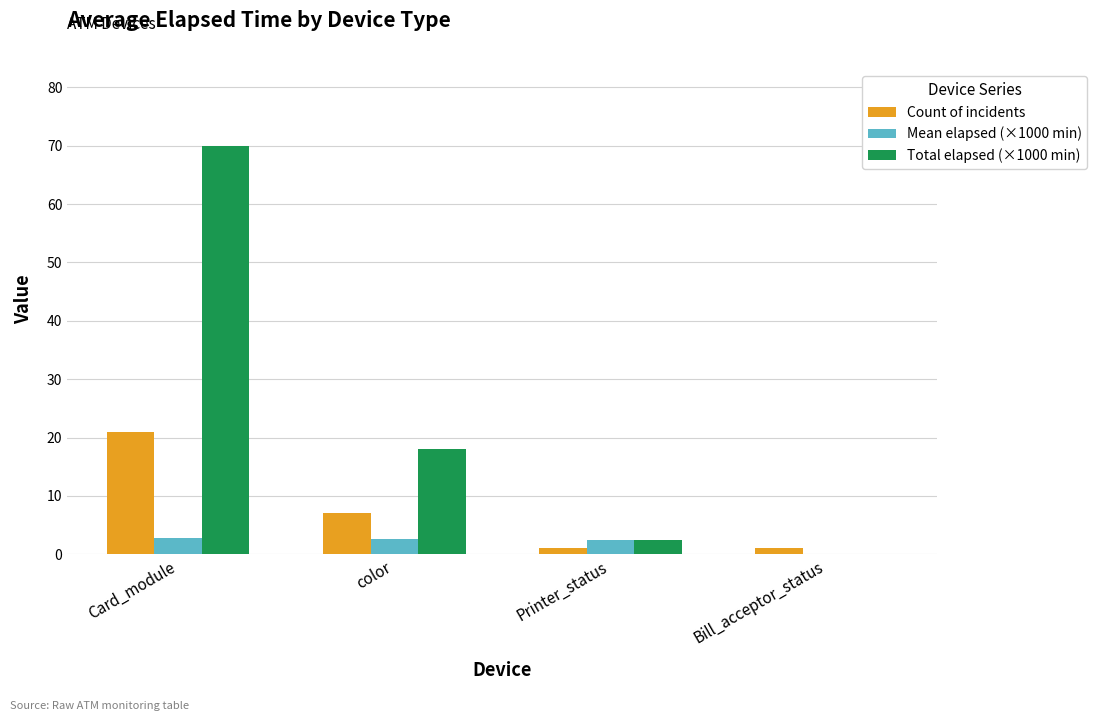

Does the chart contain stacked bars?

No